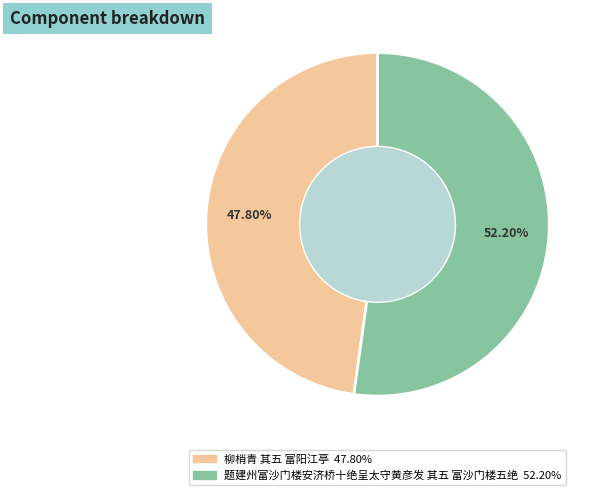

Which category has the biggest portion of the pie?

题建州富沙门楼安济桥十绝呈太守黄彦发 其五 富沙门楼五绝